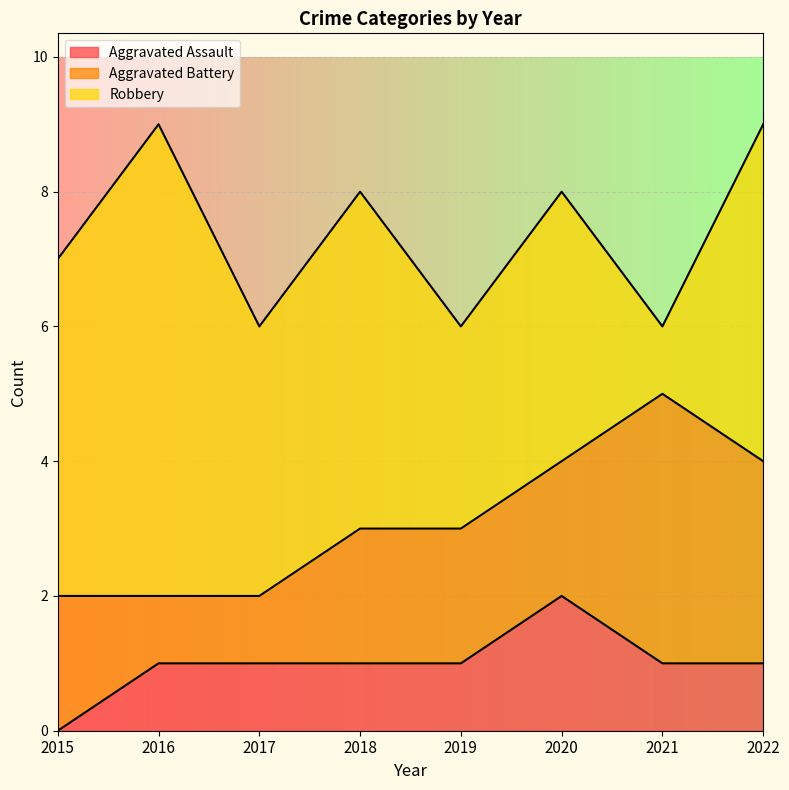

What is the difference between the maximum and minimum values in the Robbery series?

6